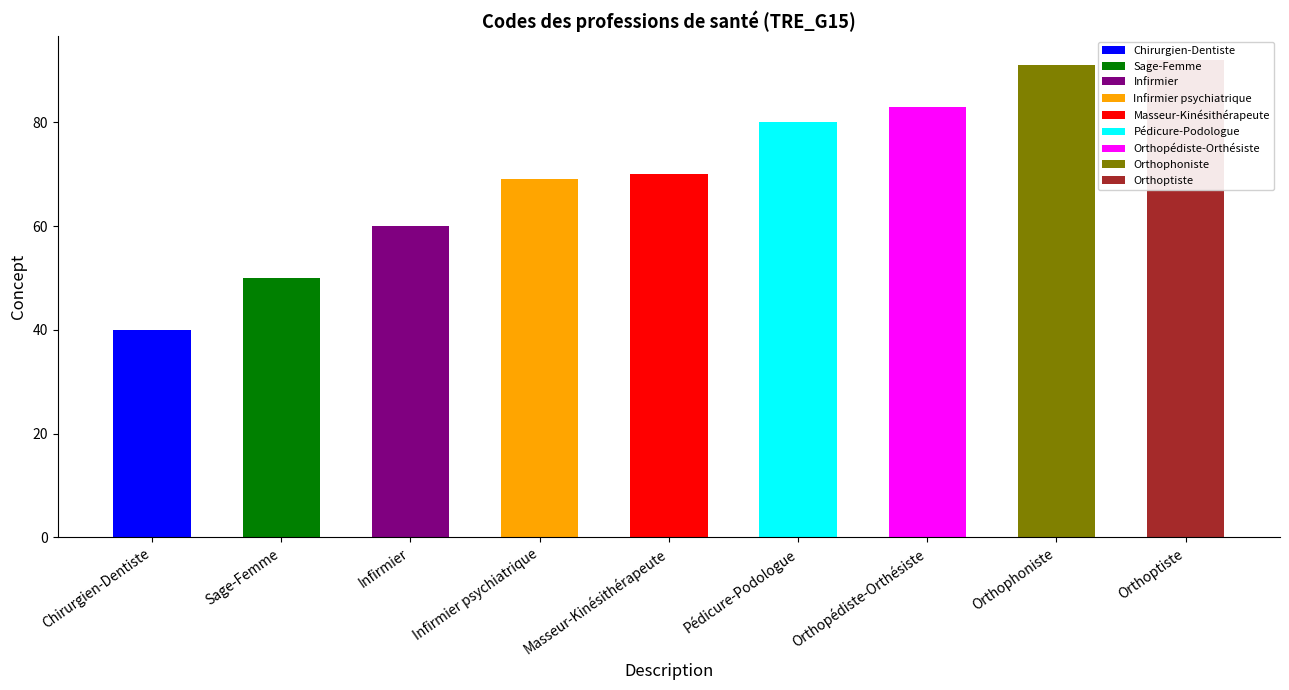

Reading left to right, transcribe all the data shown in this chart.

Chirurgien-Dentiste=40	Sage-Femme=50	Infirmier=60	Infirmier psychiatrique=69	Masseur-Kinésithérapeute=70	Pédicure-Podologue=80	Orthopédiste-Orthésiste=83	Orthophoniste=91	Orthoptiste=92